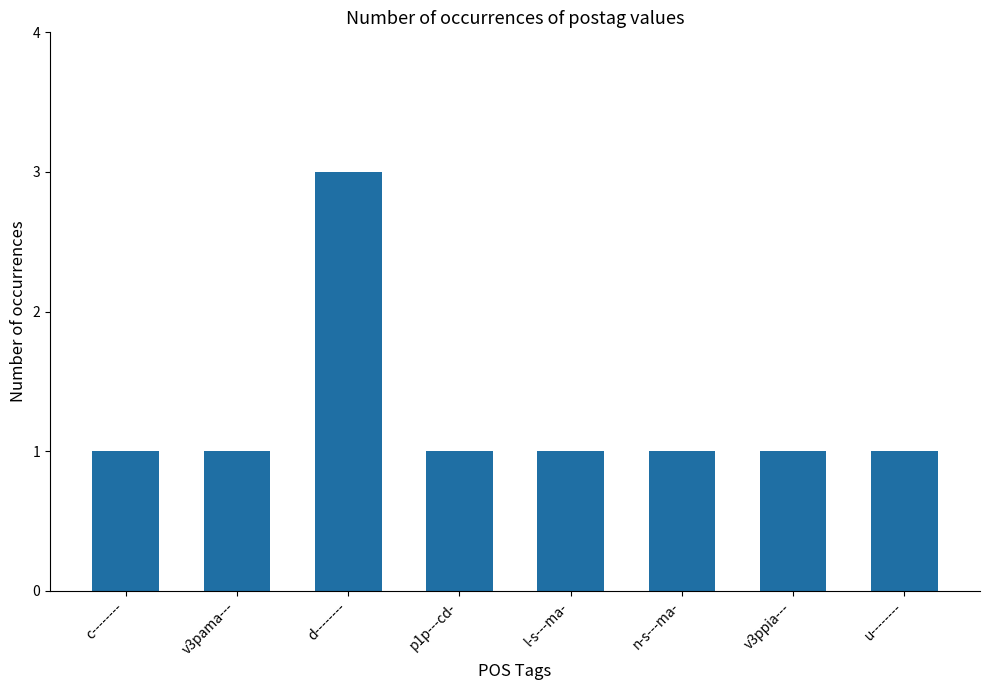

Read the value at p1p---cd-.

1